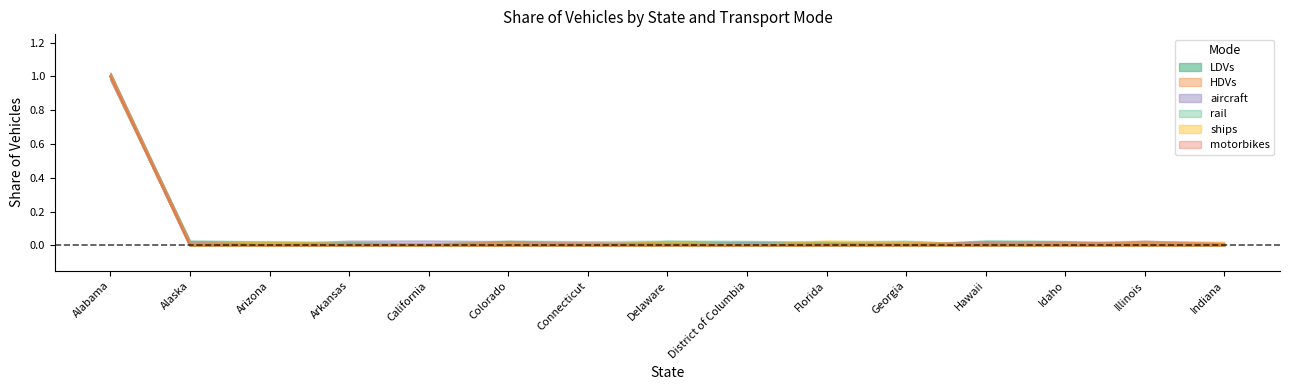

Does the chart have visible grid lines?

No